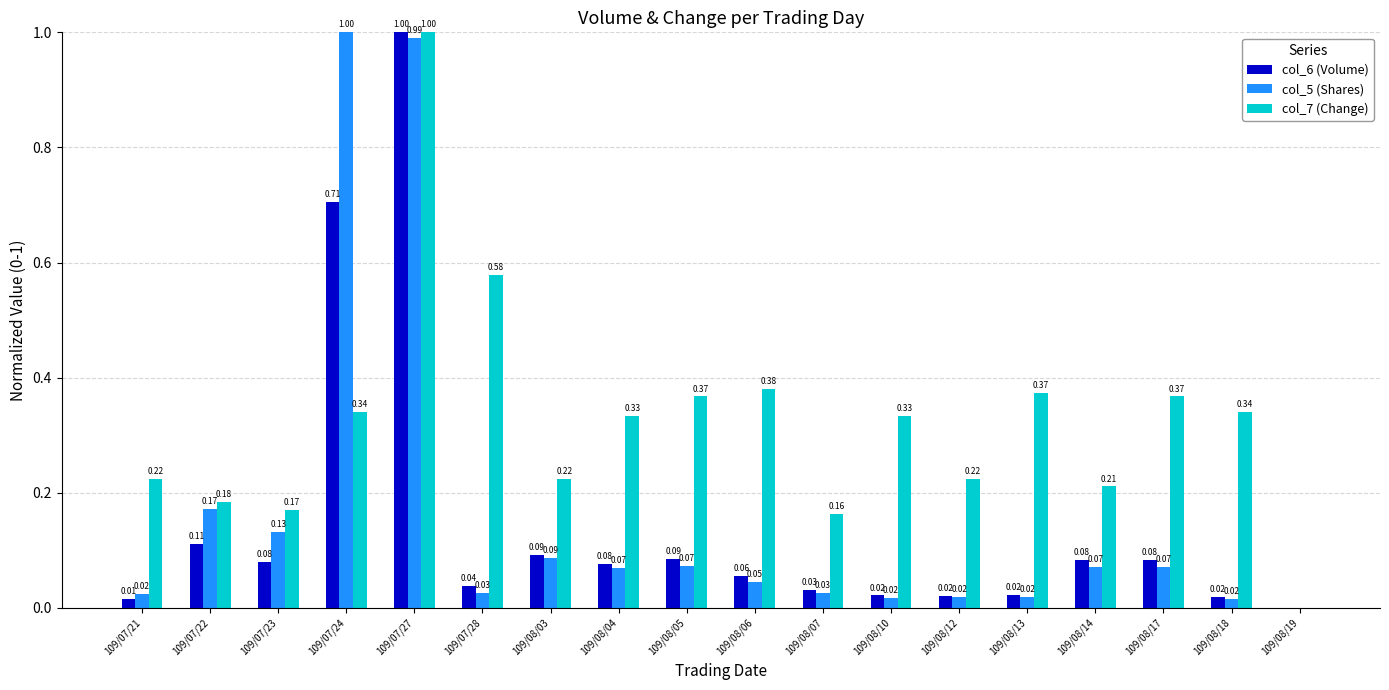

Between 109/07/24 and 109/08/14, which series saw the biggest shift?

col_5 (Shares)